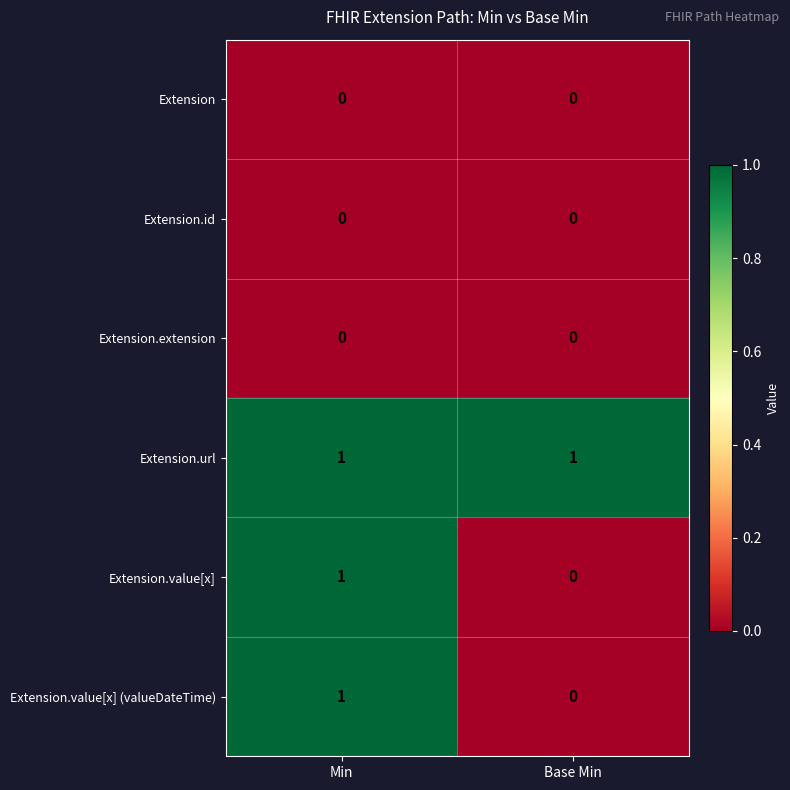

Is the value of Extension.url at Min greater than the value of Extension.value[x] at Base Min?

Yes